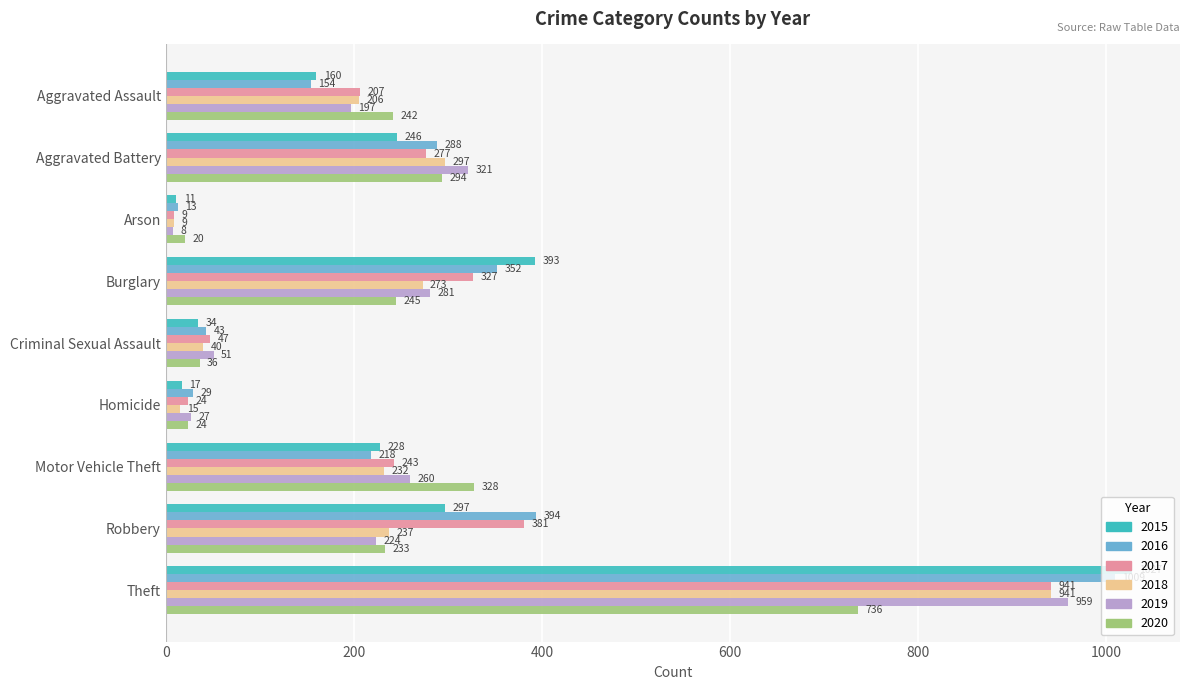

Which label corresponds to the smallest value in the chart?

Arson